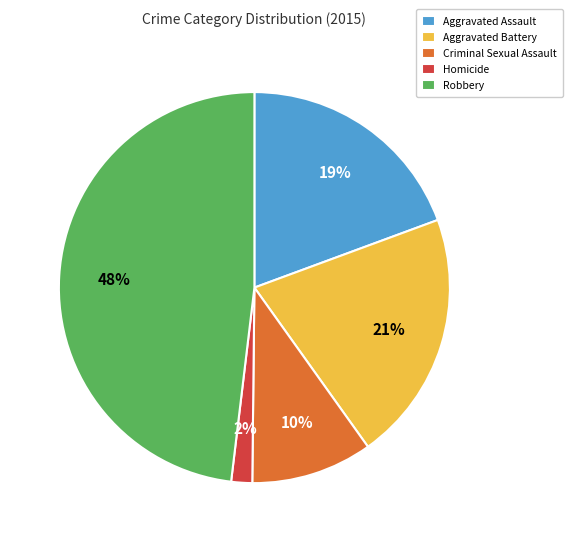

True or false: Criminal Sexual Assault accounts for 24% of the total.

False